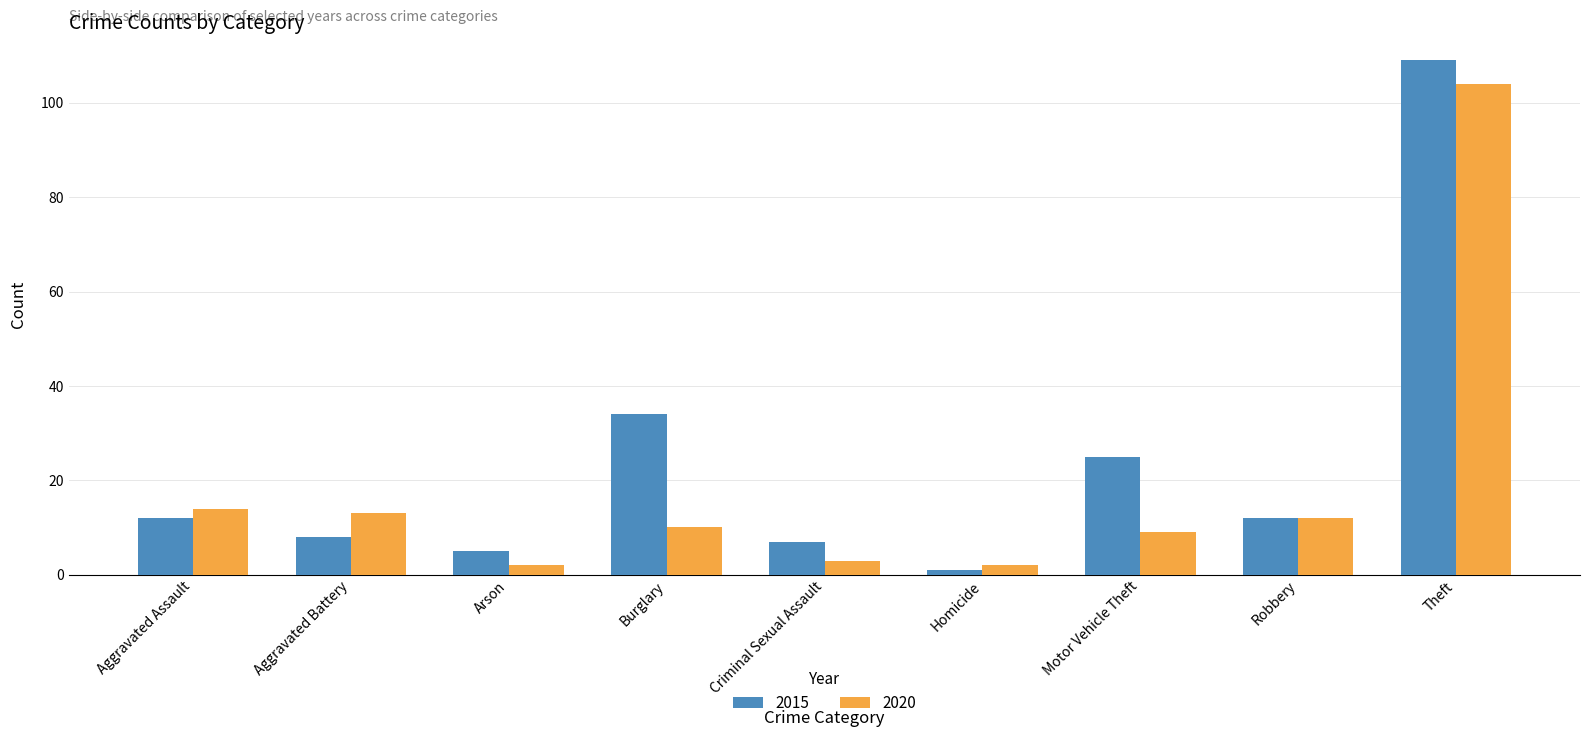

Which series has the largest total across all categories?

2015